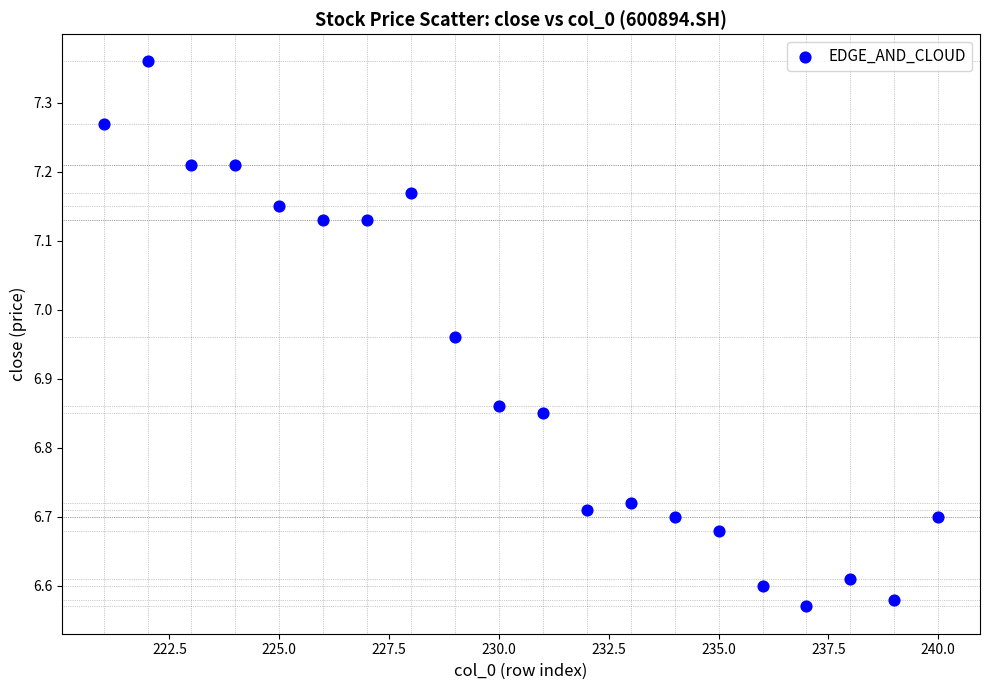

What is the range of X values (max minus min)?

19.0